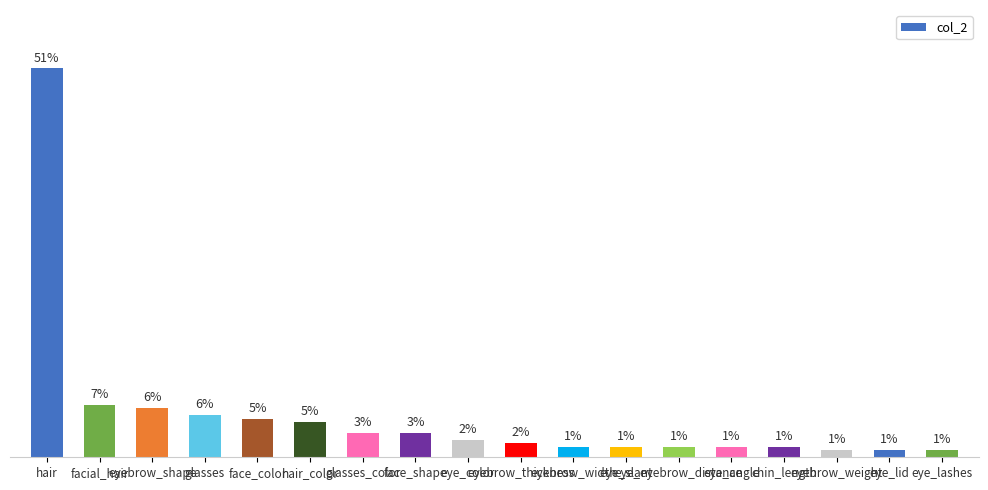

Reading left to right, what are all the values shown in this chart?

hair=111	facial_hair=15	eyebrow_shape=14	glasses=12	face_color=11	hair_color=10	glasses_color=7	face_shape=7	eye_color=5	eyebrow_thickness=4	eyebrow_width=3	eye_slant=3	eye_eyebrow_distance=3	eye_angle=3	chin_length=3	eyebrow_weight=2	eye_lid=2	eye_lashes=2